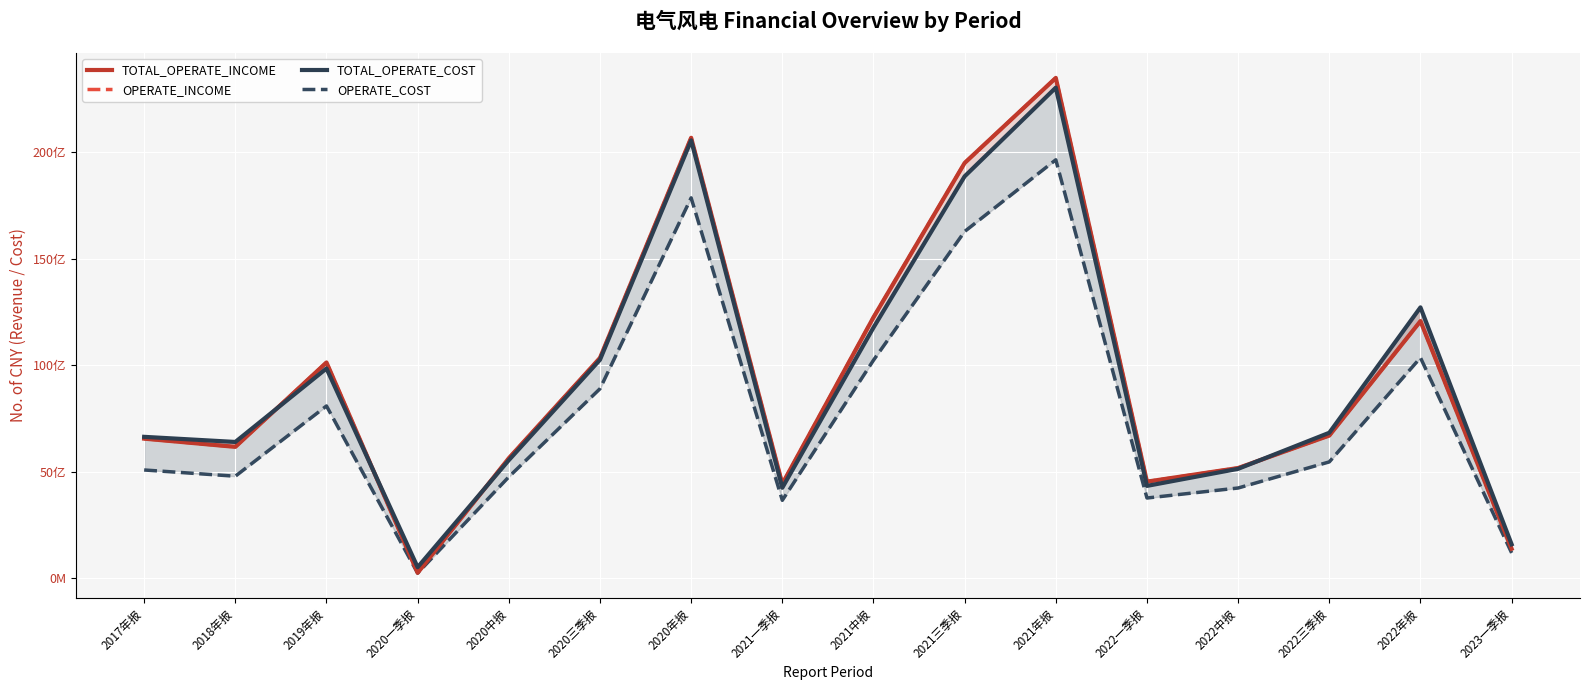

Is the value of TOTAL_OPERATE_COST at 2021一季报 greater than the value of TOTAL_OPERATE_INCOME at 2022中报?

No